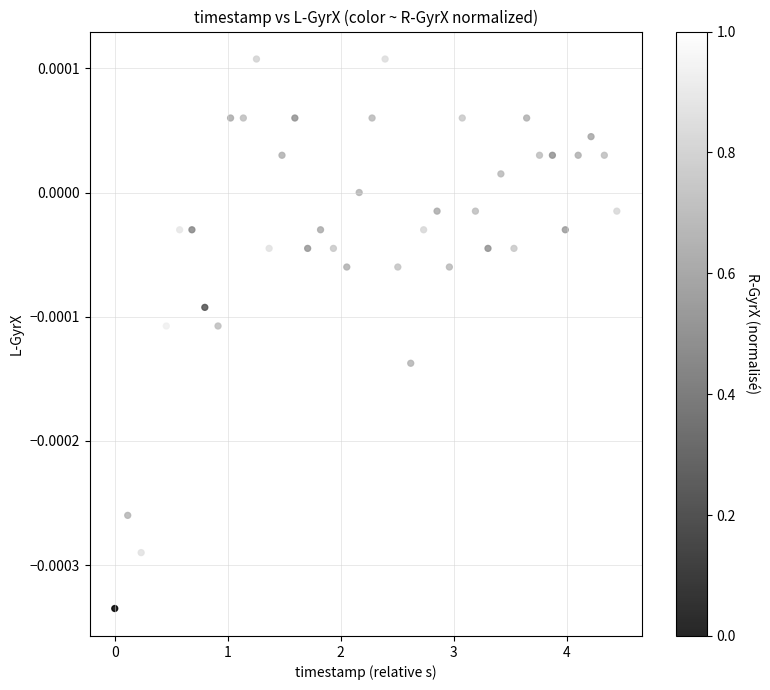

What is the range of X values (max minus min)?

4.4